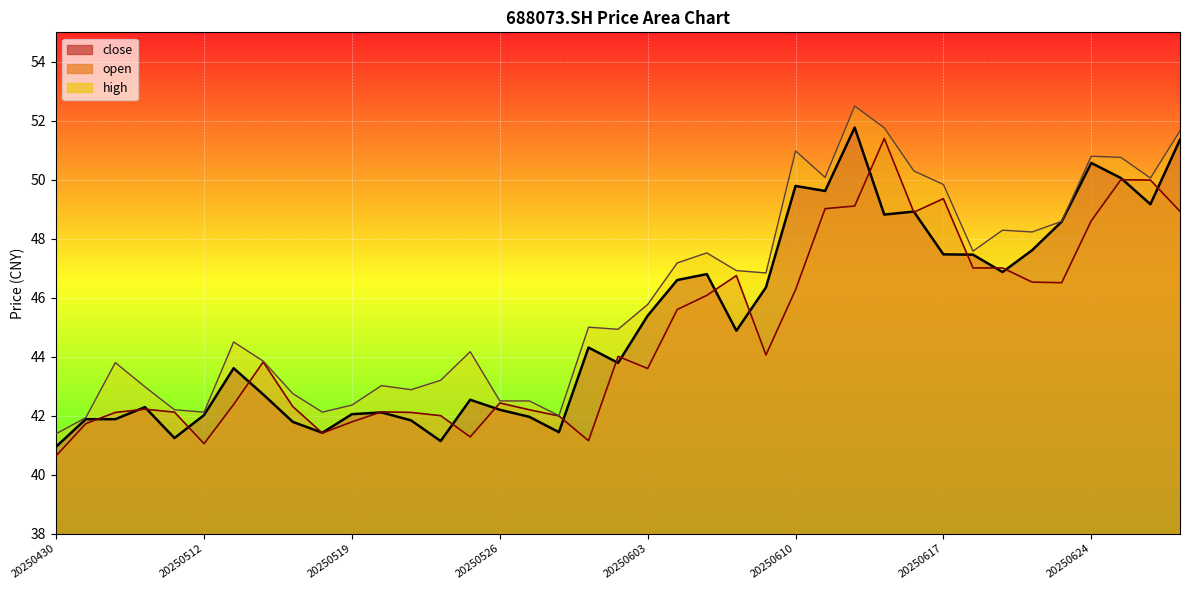

Which category has the lowest value across all series?

20250430